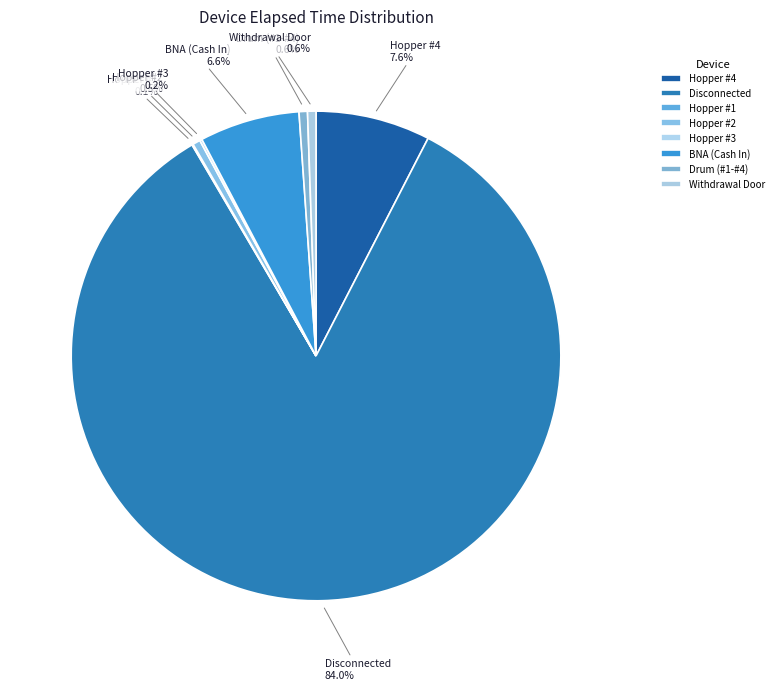

What percentage is NOT represented by Hopper #2?

99.5%